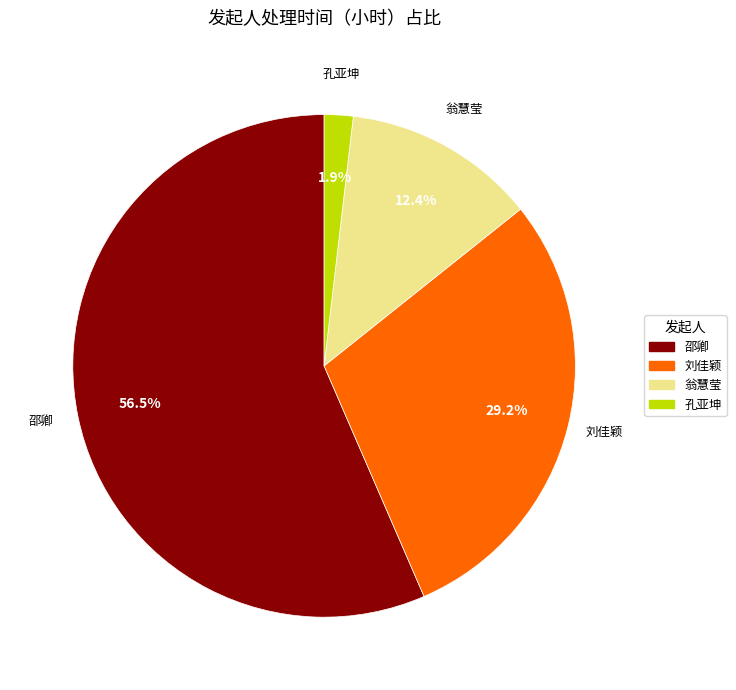

How many slices are in this pie chart?

4